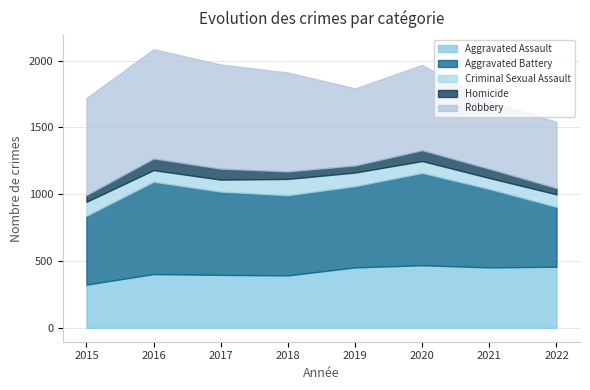

Which series has the largest total across all categories?

Robbery